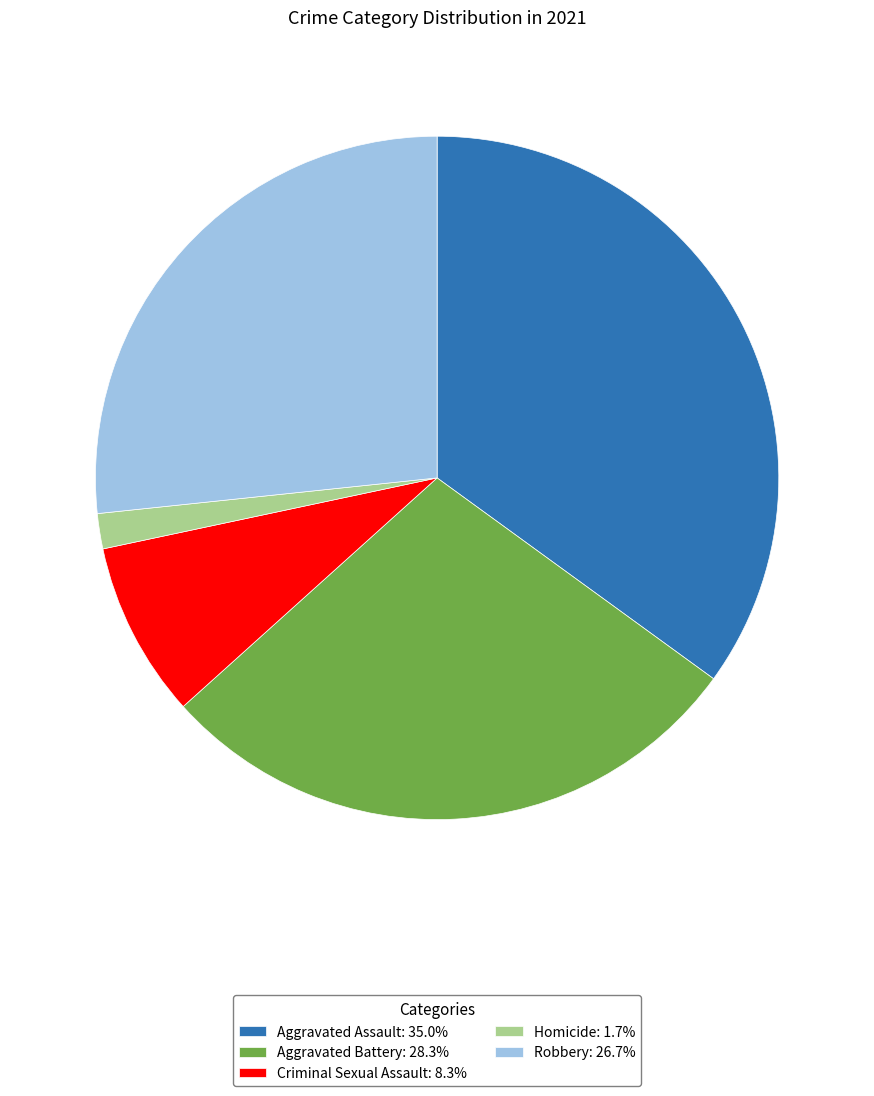

Does Robbery account for over 50% of the chart?

No